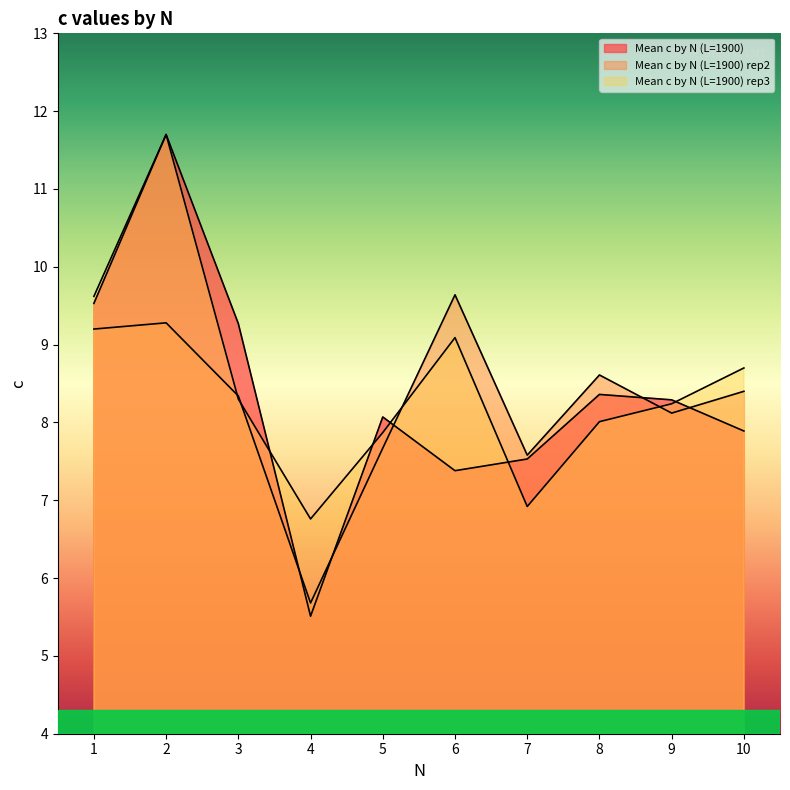

After their last crossing, which series has the higher values: Mean c by N (L=1900) or Mean c by N (L=1900) rep2?

Mean c by N (L=1900) rep2